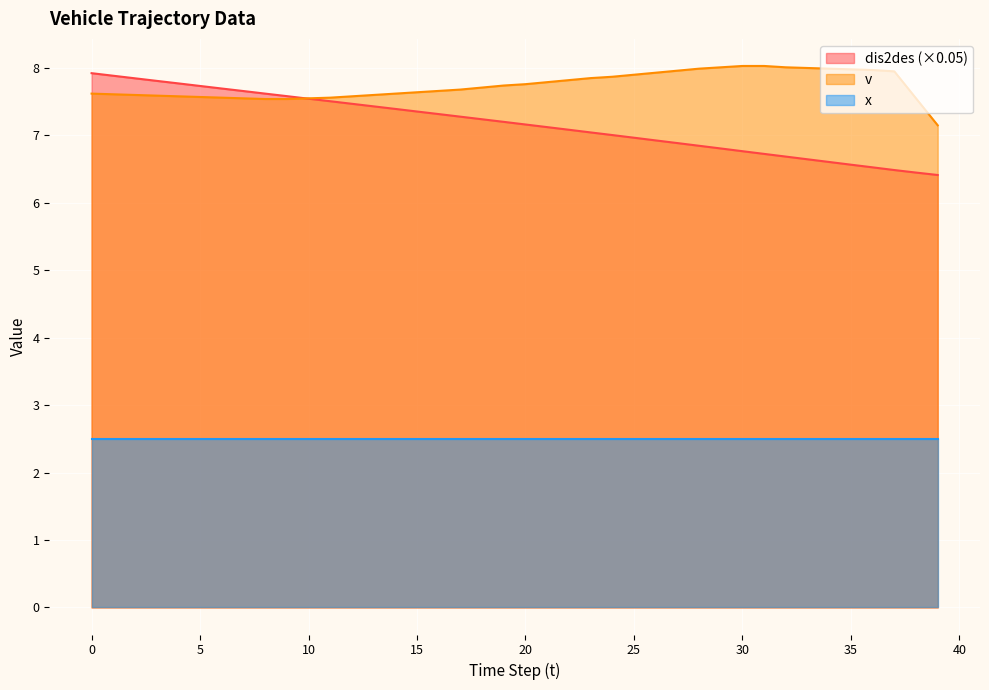

Is the value of v at 26 greater than the value of dis2des at 38?

Yes